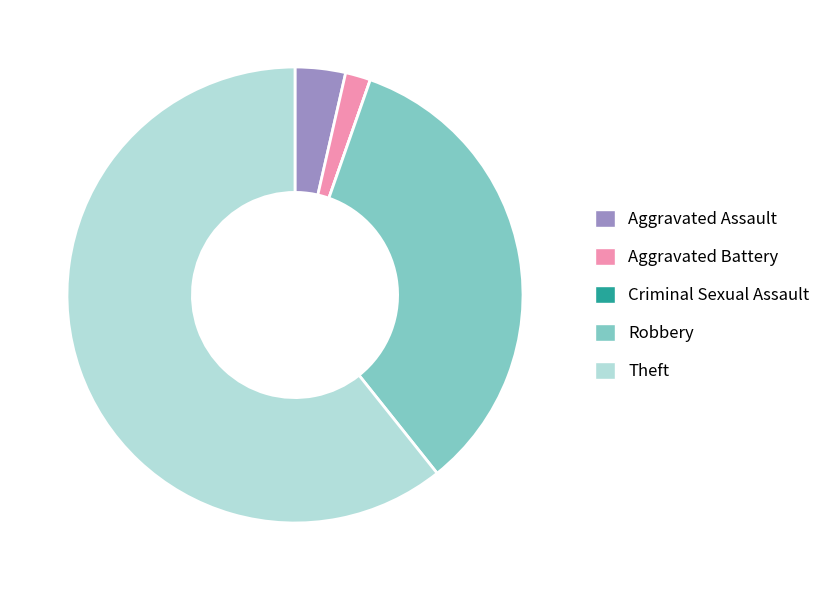

Is there a majority slice in this chart?

Yes